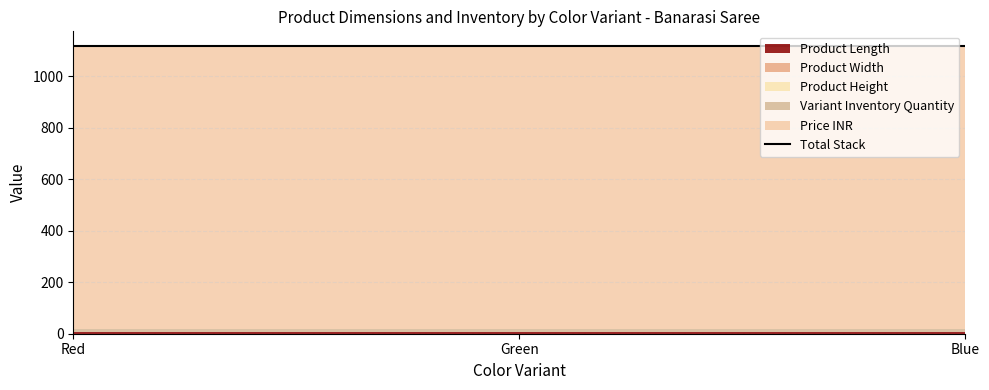

The Product Height series shows 0.5 at Red. True or false?

True